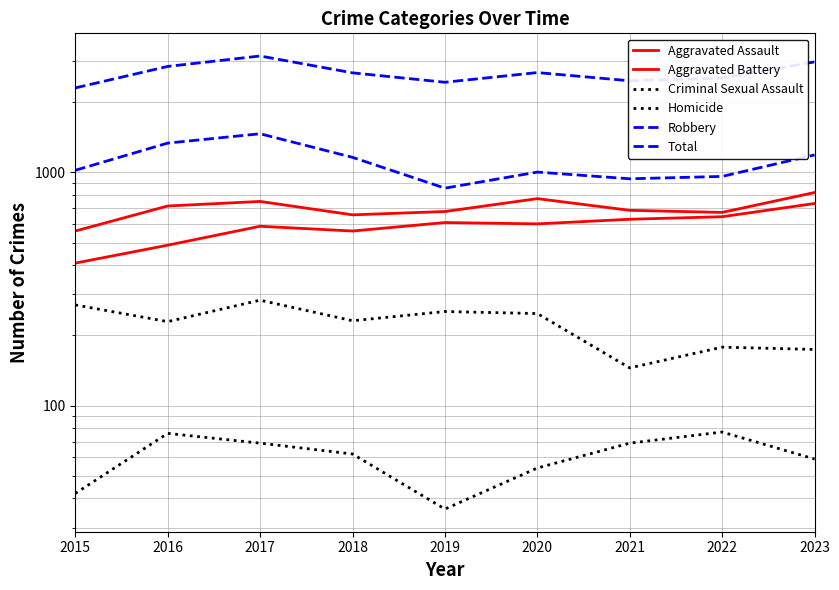

Reading right to left, transcribe all the data shown in this chart.

Aggravated Assault: 2023=735	2022=645	2021=629	2020=601	2019=609	2018=560	2017=587	2016=487	2015=408
Aggravated Battery: 2023=819	2022=673	2021=687	2020=771	2019=679	2018=657	2017=750	2016=717	2015=560
Criminal Sexual Assault: 2023=174	2022=178	2021=145	2020=248	2019=253	2018=231	2017=283	2016=229	2015=270
Homicide: 2023=59	2022=77	2021=69	2020=54	2019=36	2018=62	2017=69	2016=76	2015=42
Robbery: 2023=1187	2022=960	2021=938	2020=1002	2019=855	2018=1159	2017=1463	2016=1334	2015=1020
Total: 2023=2974	2022=2533	2021=2468	2020=2676	2019=2432	2018=2669	2017=3152	2016=2843	2015=2300